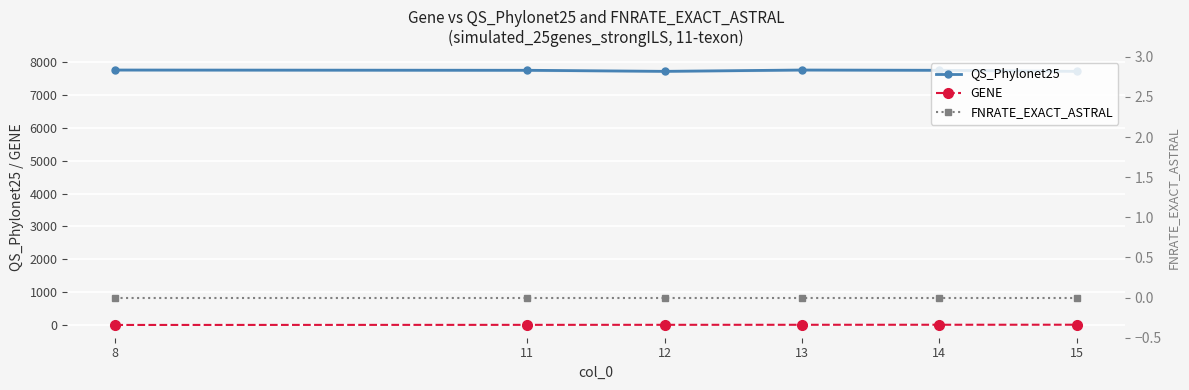

Is it true that GENE equals 11 at 8?

False